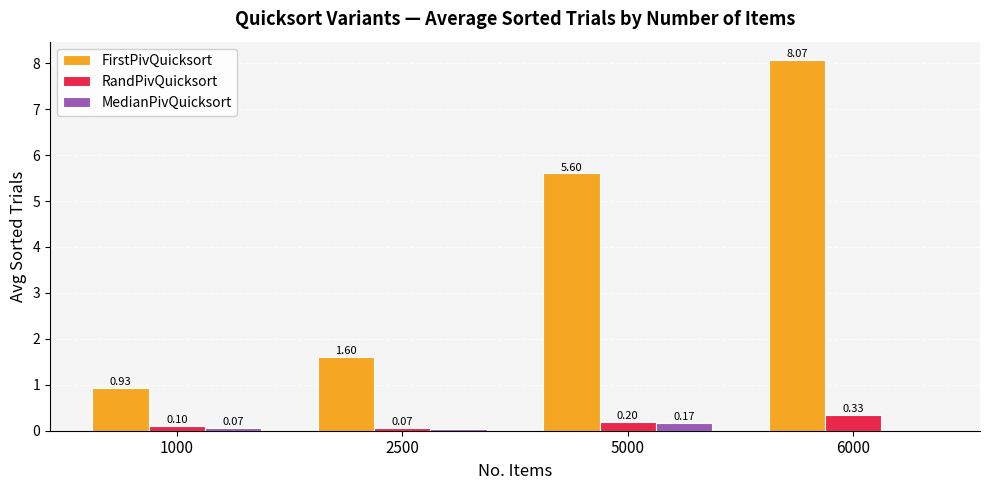

Read the MedianPivQuicksort value at 5000.

0.2